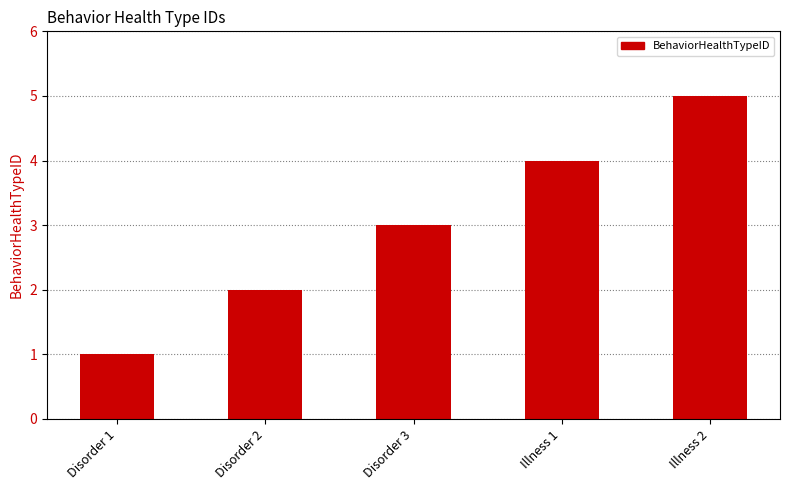

Reading right to left, what are all the values shown in this chart?

5	4	3	2	1